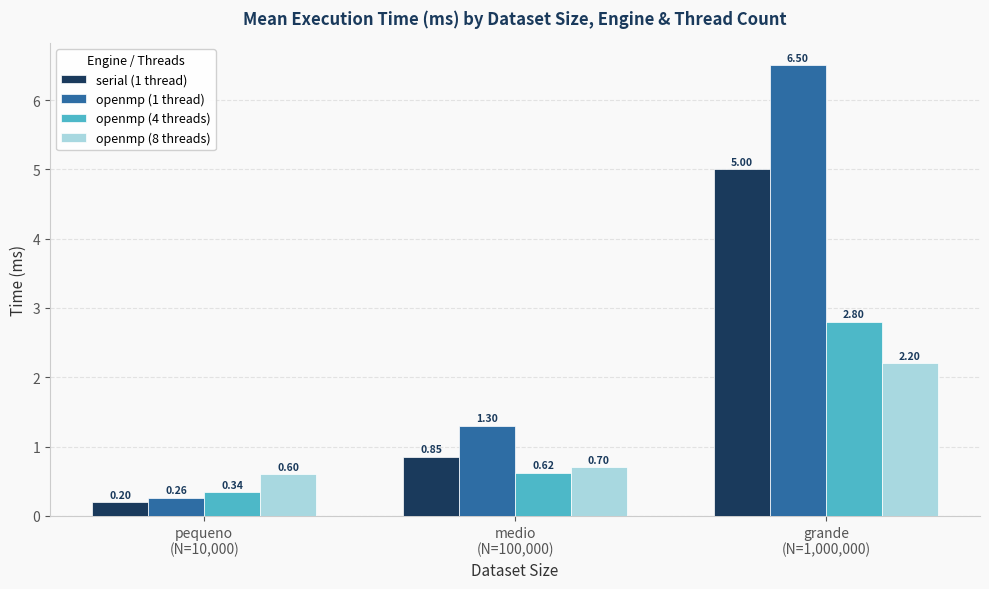

True or false: openmp (8 threads) has a value of 0.6 at pequeno
(N=10,000).

True